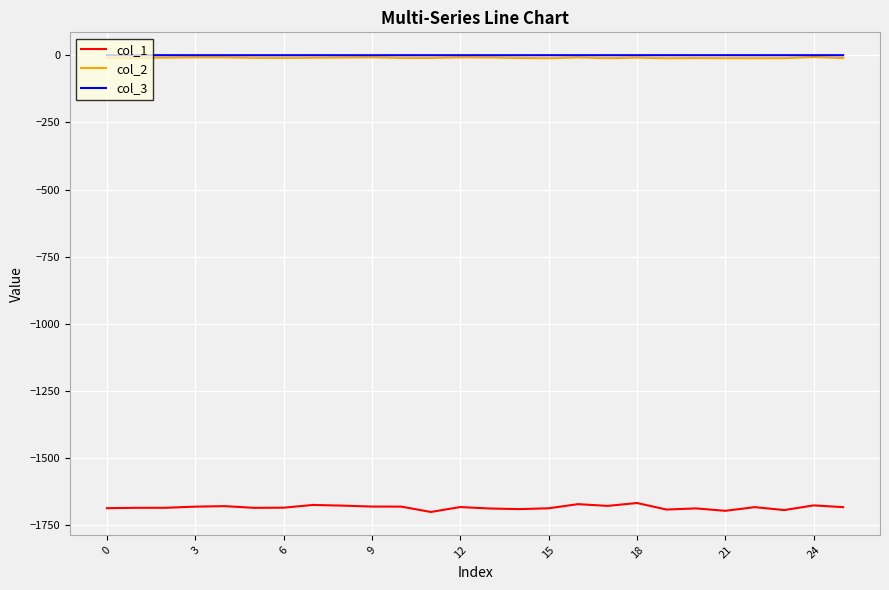

Is this an area chart (filled region under the line)?

No